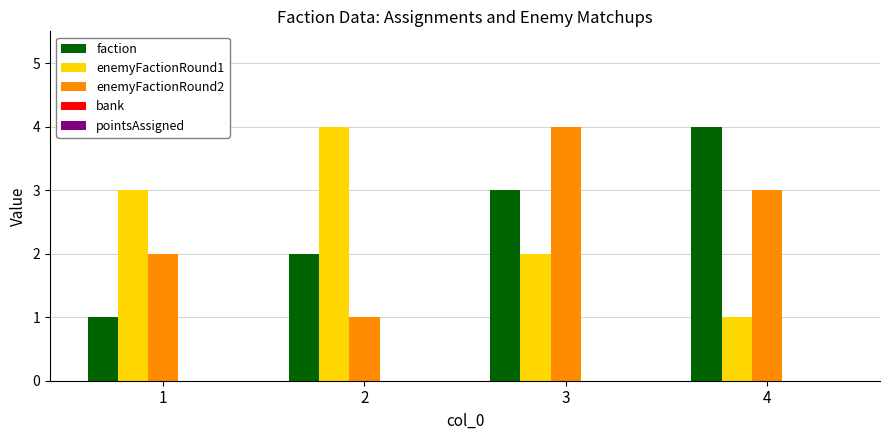

Is it true that enemyFactionRound1 equals 1 at 4?

True